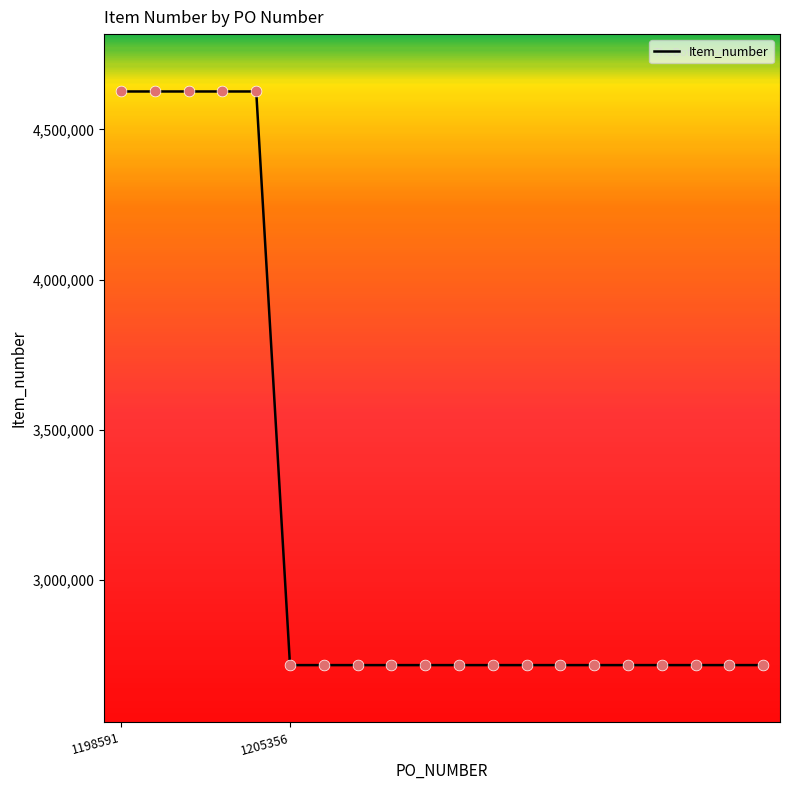

What is the smallest value displayed?

2716780